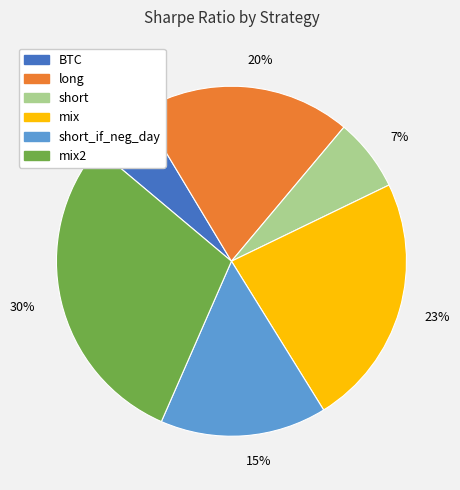

To the nearest percent, what is the average slice percentage?

17%